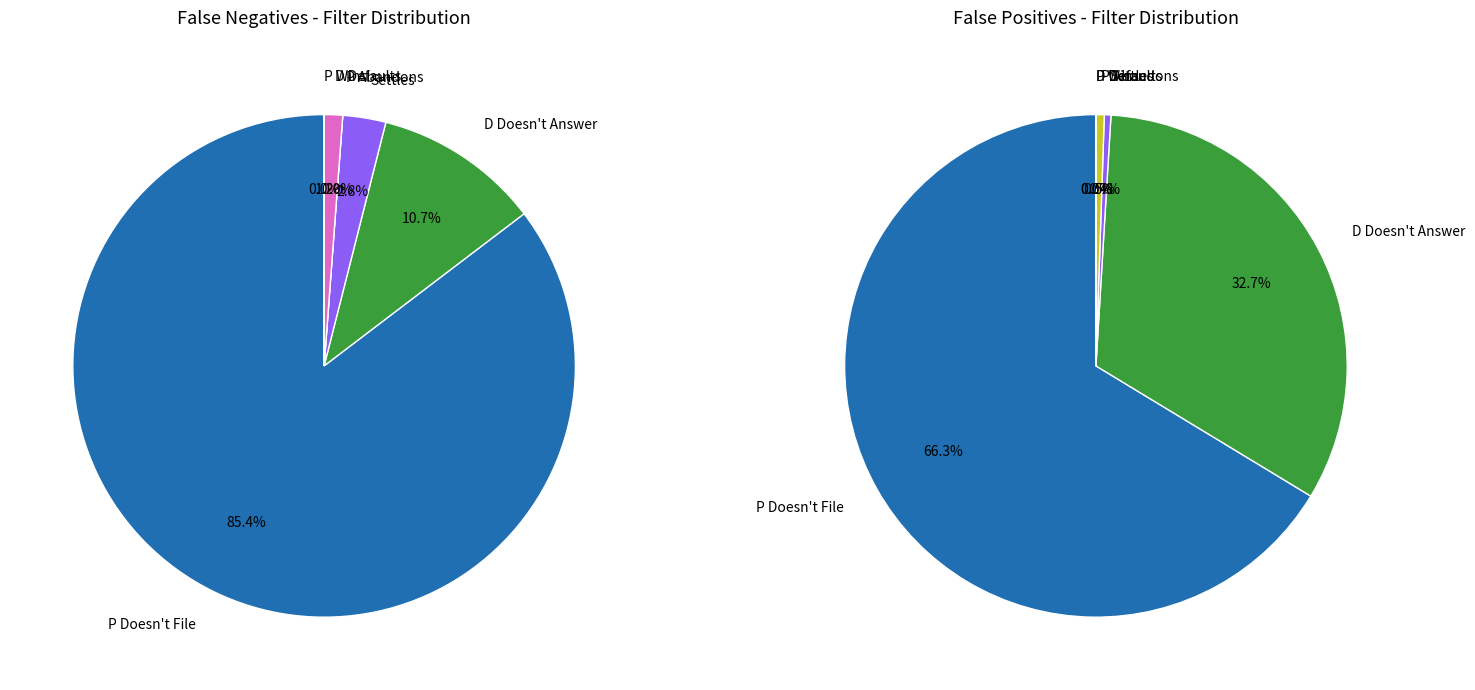

Which category has the smallest portion of the pie?

P Abandons